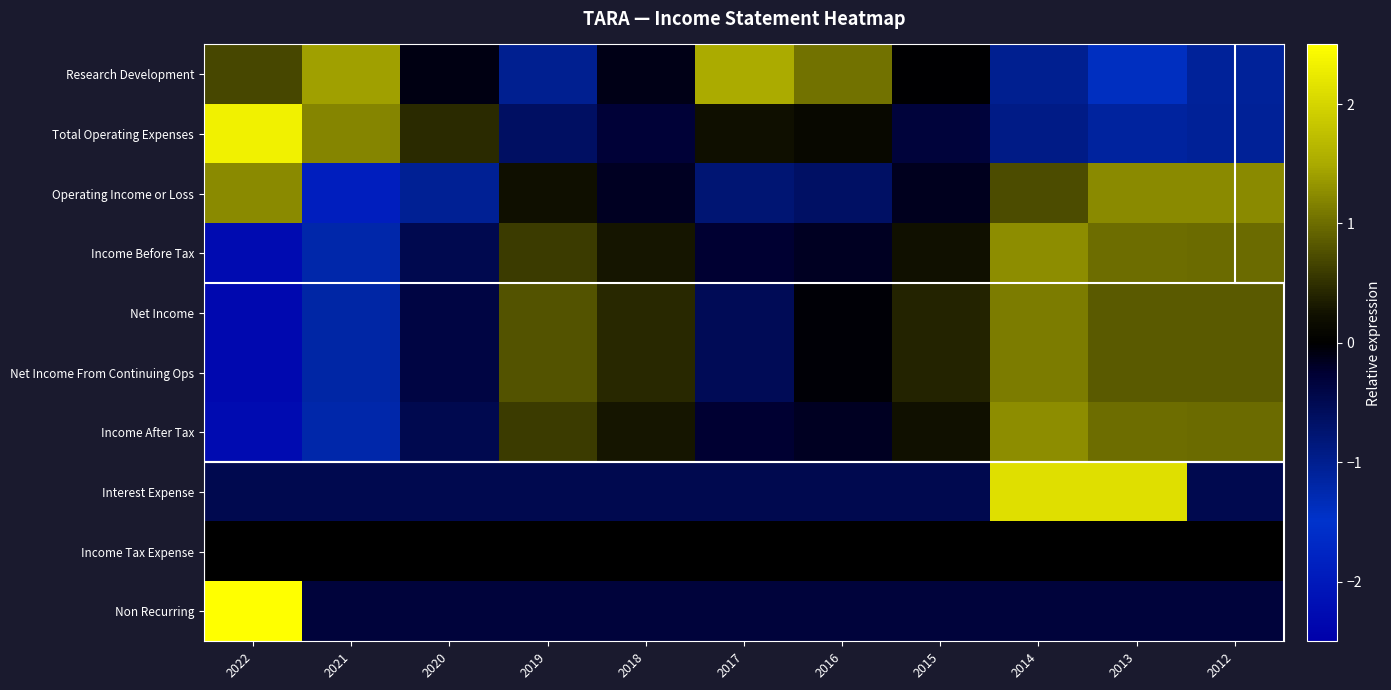

What is the smallest value displayed?

-2.3